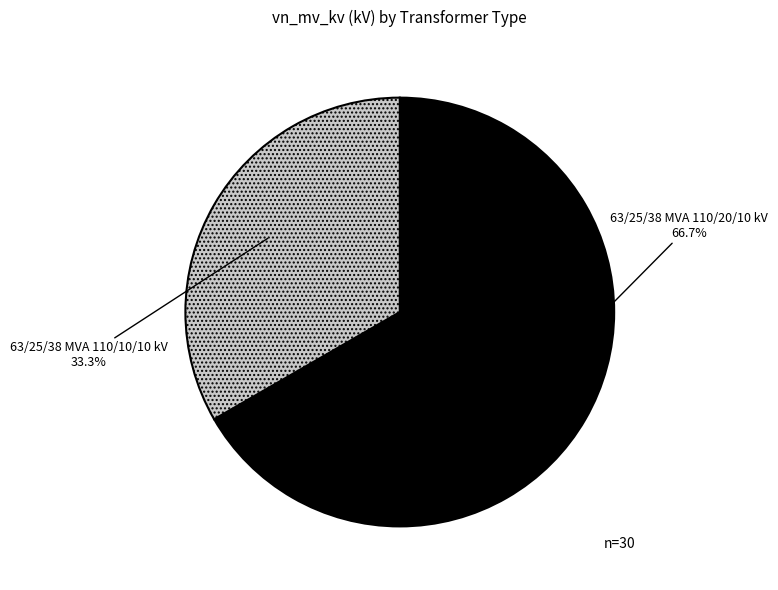

Is it true that 63/25/38 MVA 110/10/10 kV is 40% of the pie?

False